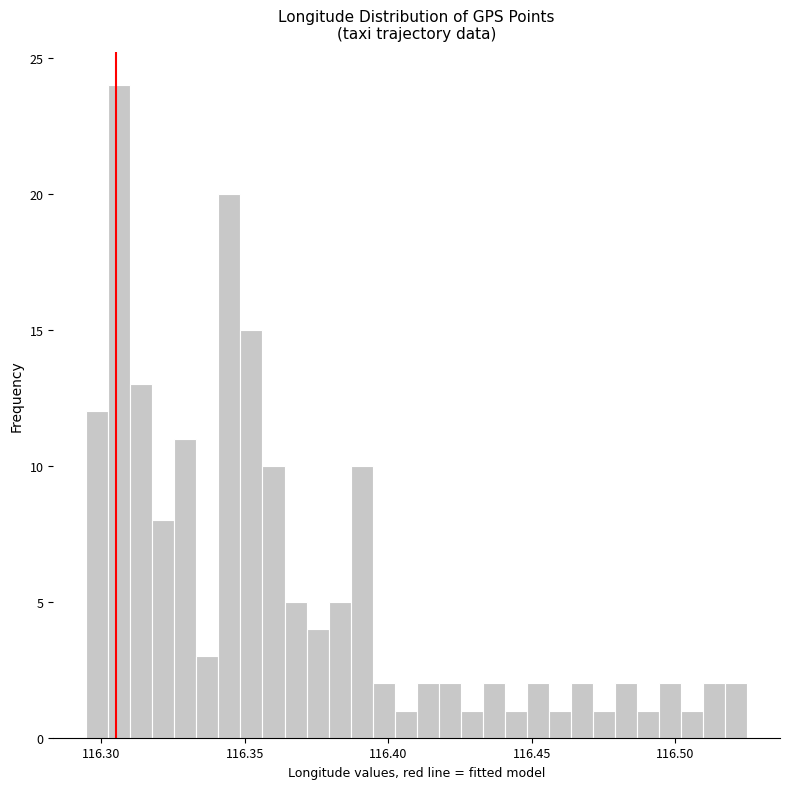

Read against the x-axis, roughly where is the centre of the tallest bar?

116.305